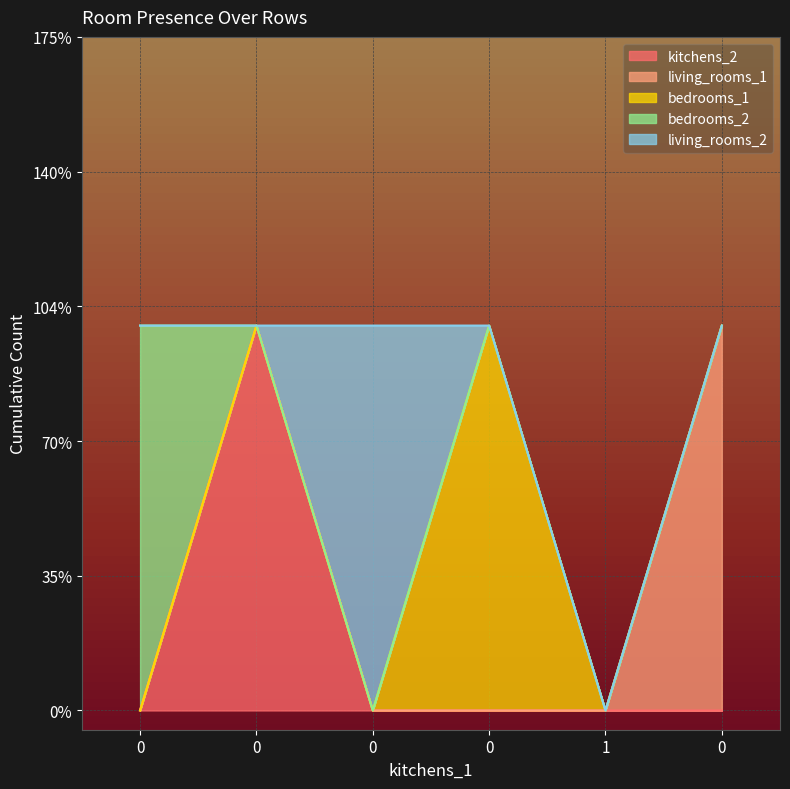

List the series in order of their peak value, lowest first.

kitchens_2, living_rooms_1, bedrooms_1, bedrooms_2, living_rooms_2